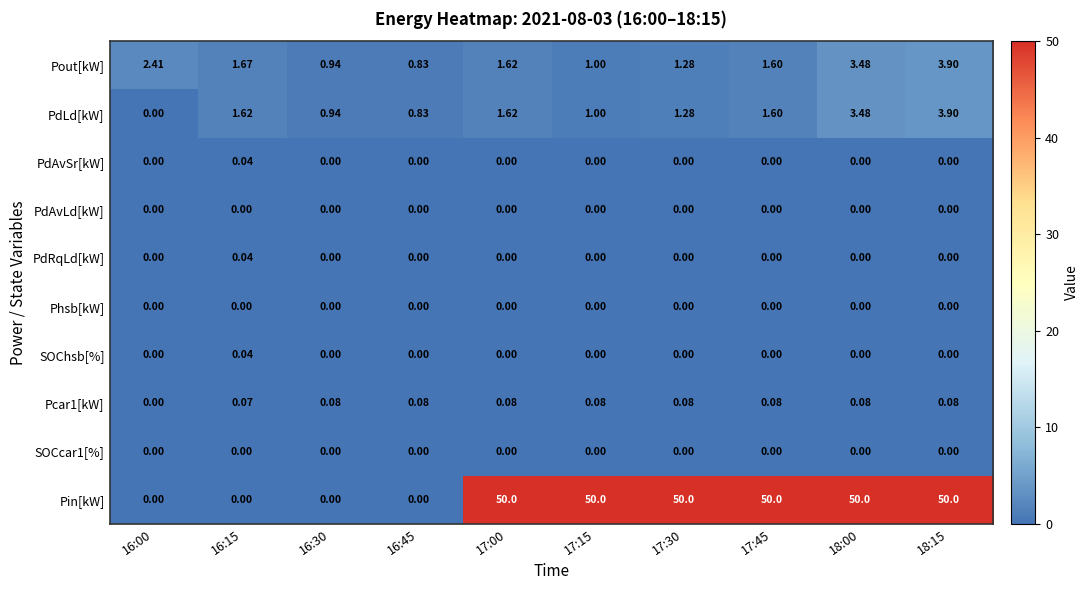

Which series has the largest range (max minus min)?

Pin[kW]